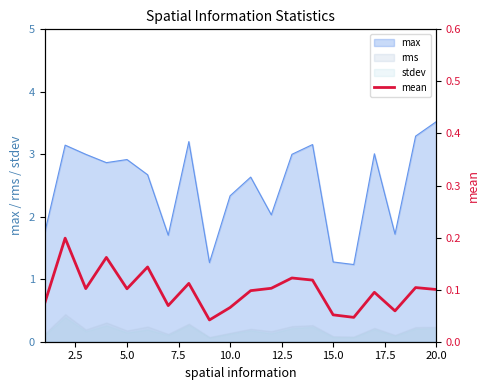

How many values are between 0 and 1?

20